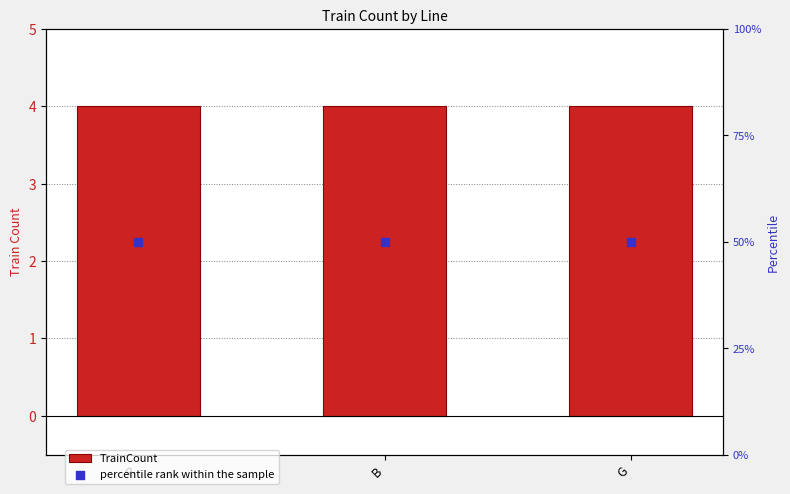

Which series has the widest spread of Y values?

TrainCount